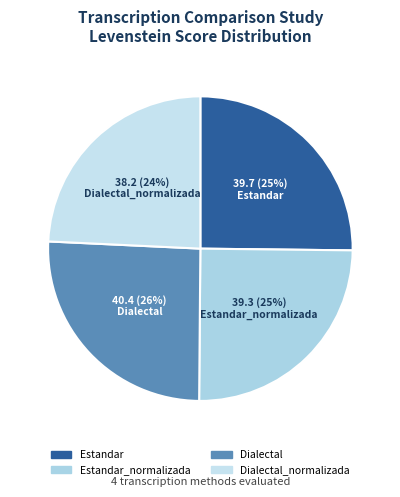

To the nearest percent, what is the combined percentage of Estandar and Dialectal?

51%